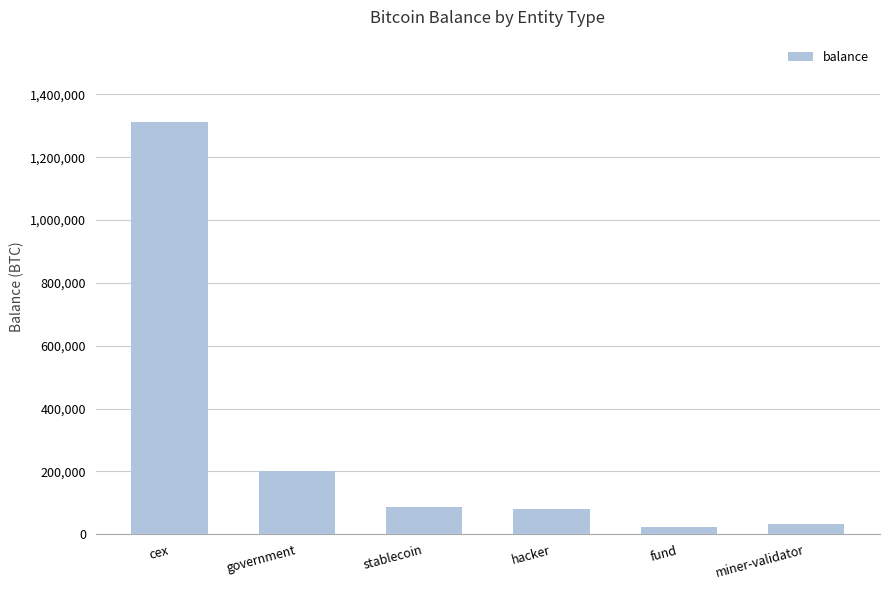

What is the difference between the maximum and minimum values?

1290269.0